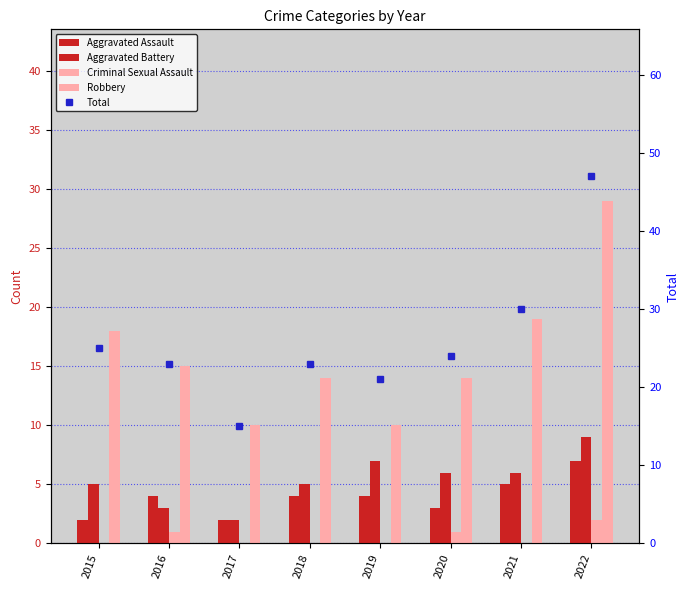

What is the sum of the Robbery values at 2021 and 2020?

33